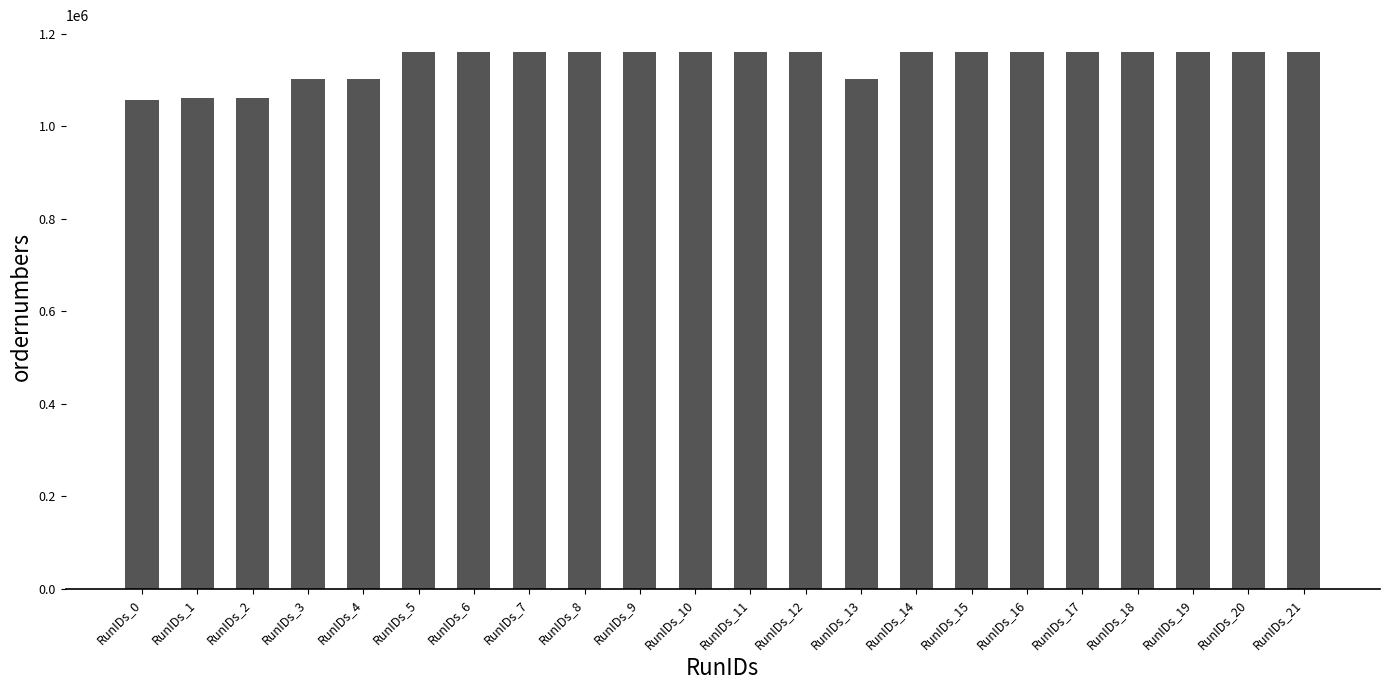

What is the value of the 16th bar from the left?

1160300